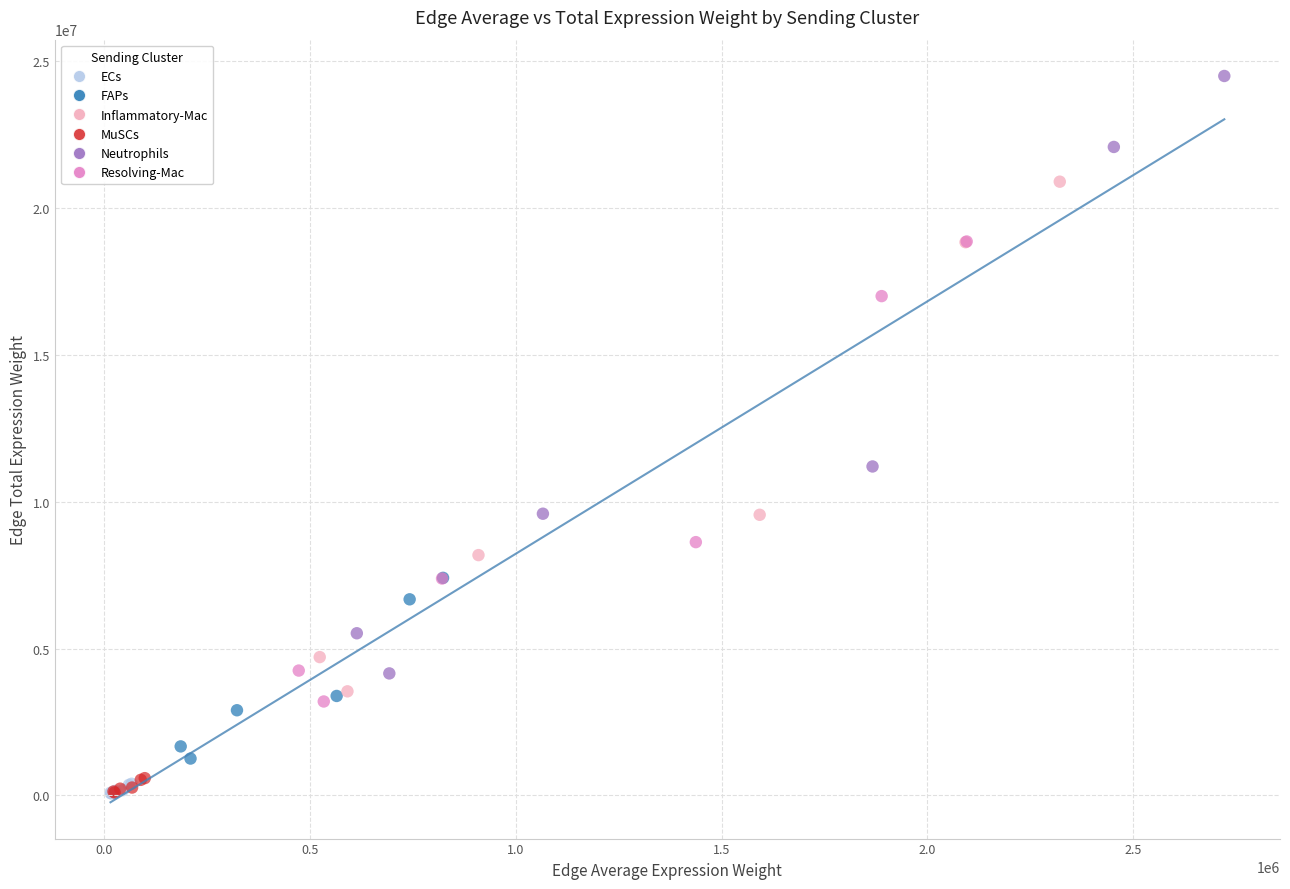

Which series has the widest spread of Y values?

Neutrophils